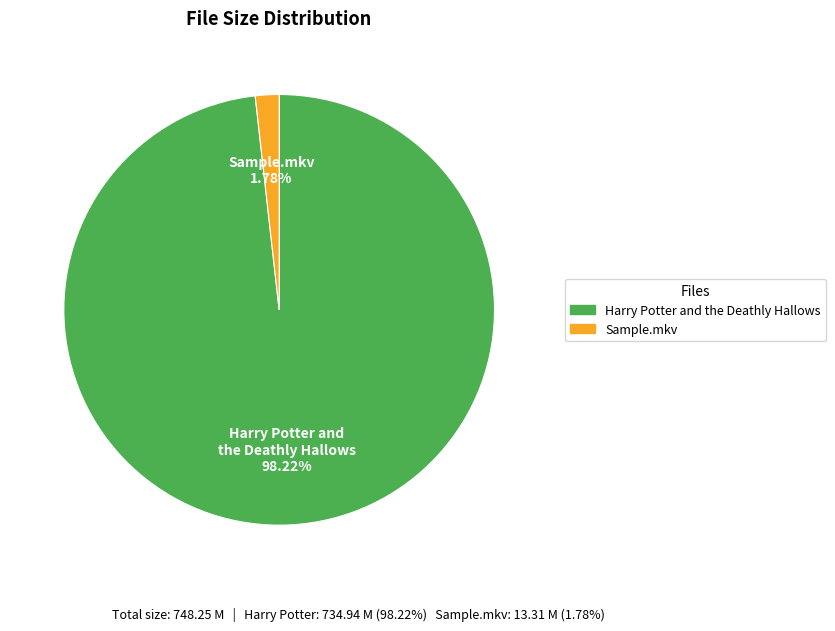

Which slice is the smallest?

Sample.mkv